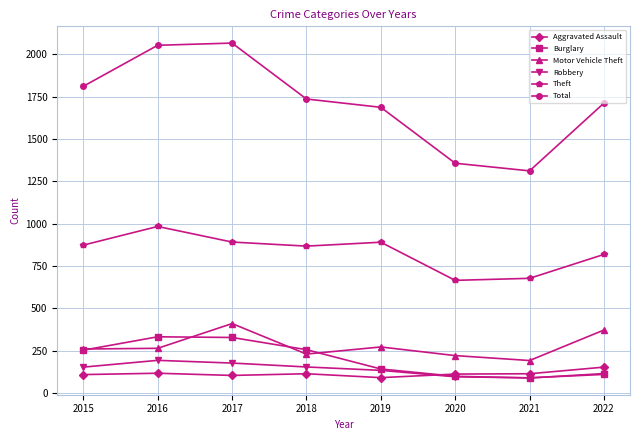

In Total, how many points are lower than both neighbors (excluding endpoints)?

1